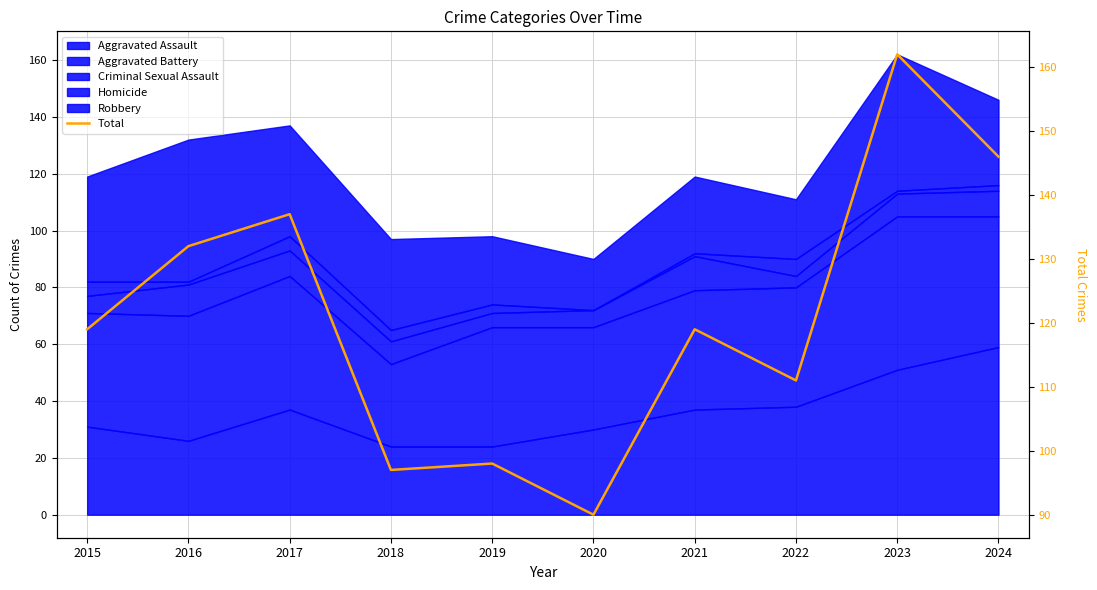

How many values are below 119?

4